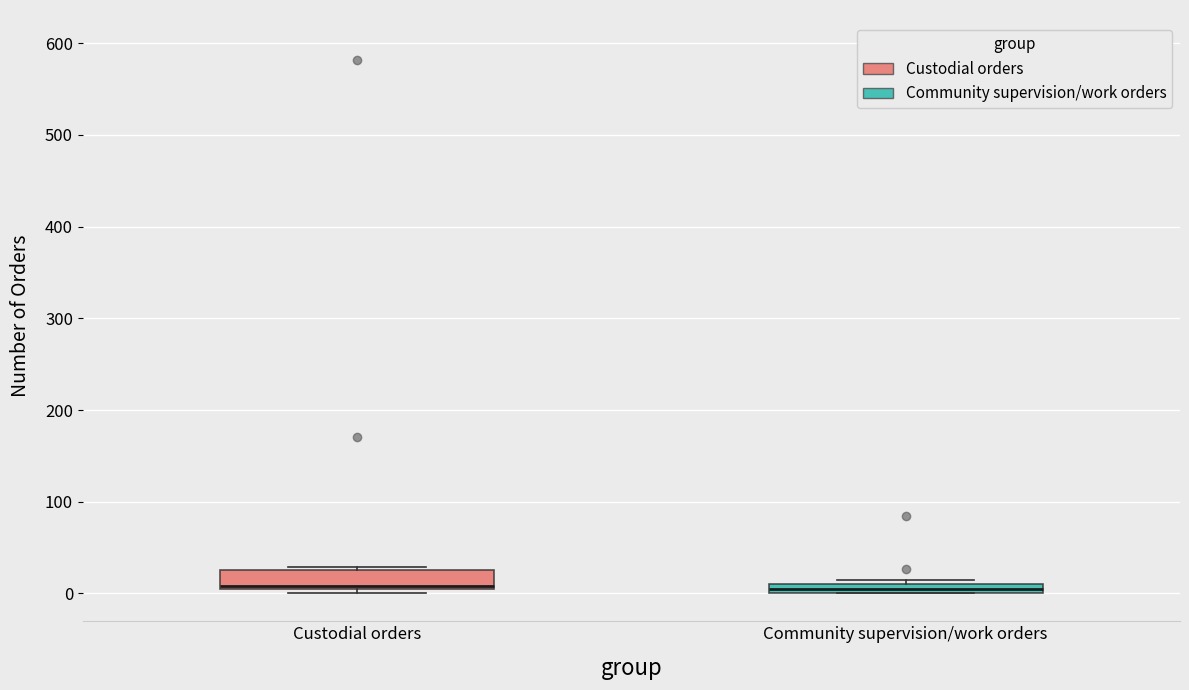

Which box is the tallest, from its lower edge to its upper edge?

Custodial orders